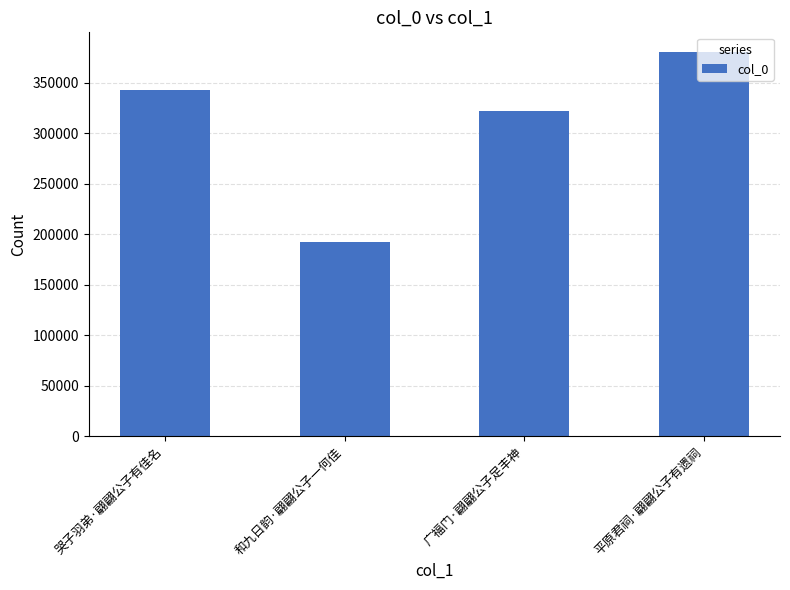

What position from the left is 广福门·翩翩公子足丰神?

3